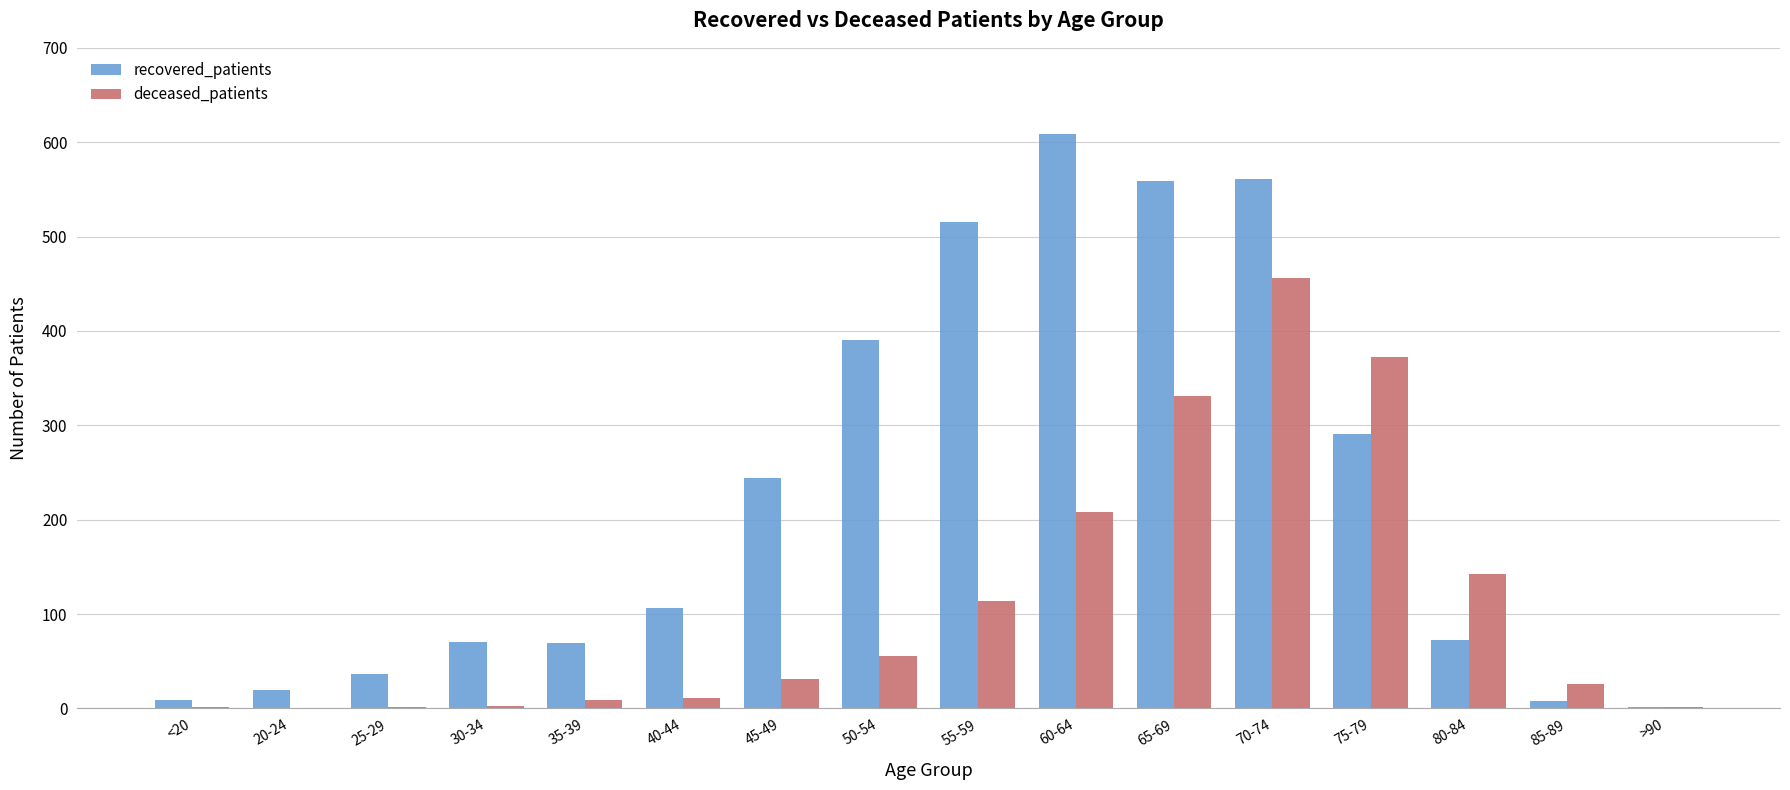

Count the number of data series in this chart.

2